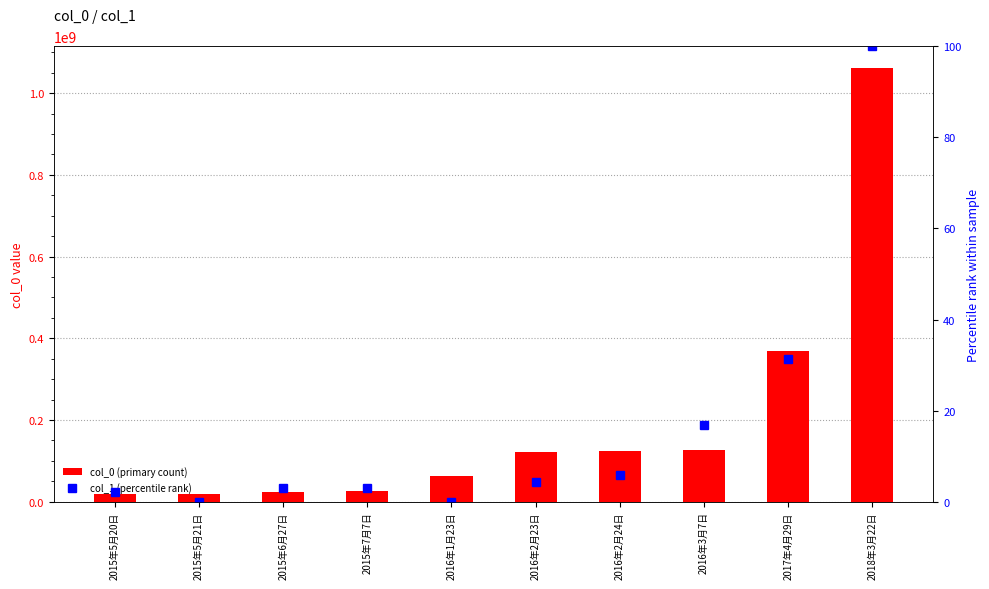

The value of col_0 (primary count) at 2015年6月27日 is 23875623.0. True or false?

True